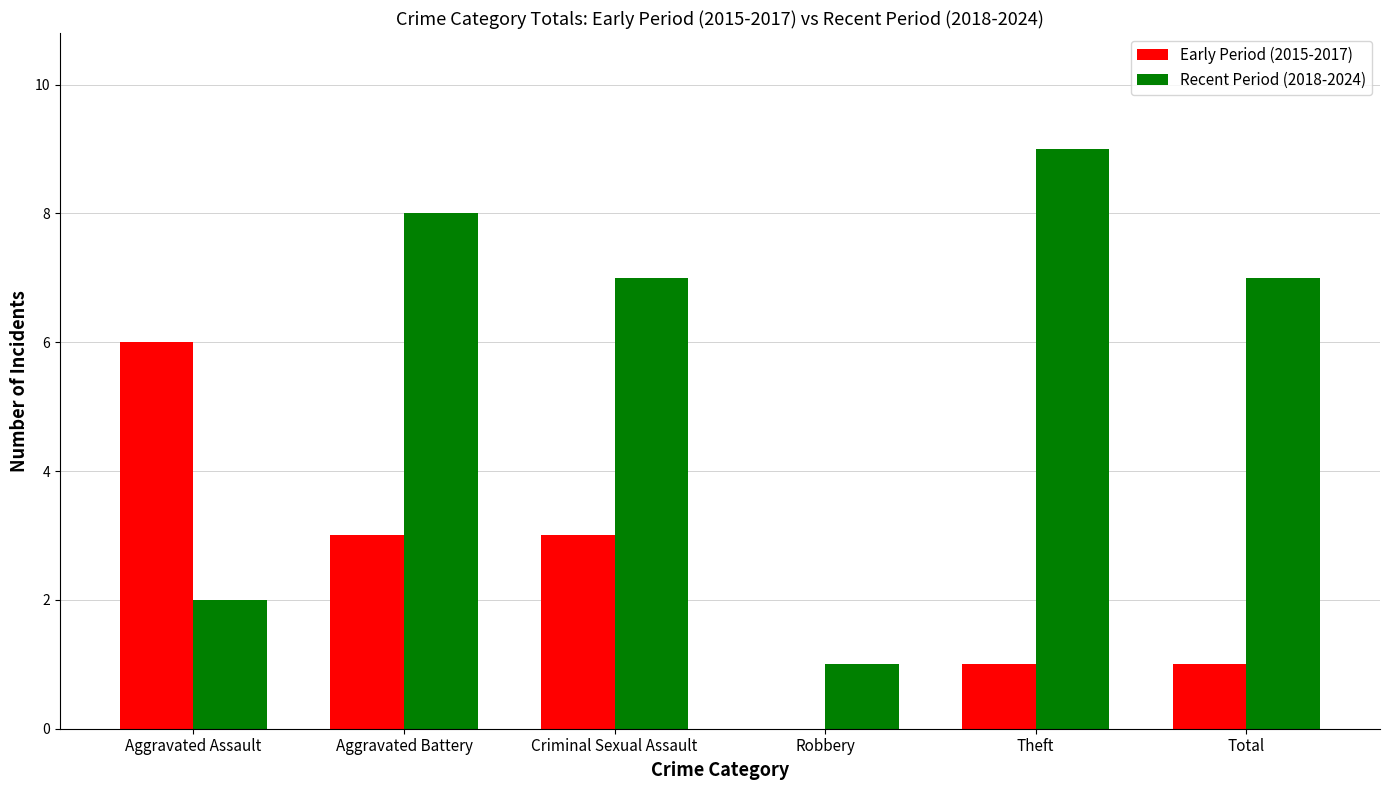

At which label does Recent Period (2018-2024) first exceed 7?

Aggravated Battery